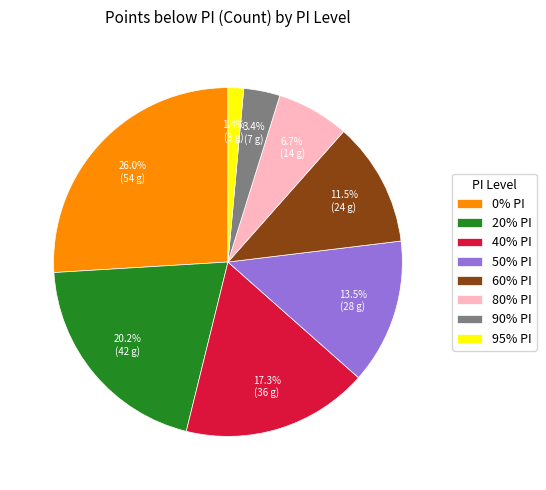

Does 80% PI account for over 50% of the chart?

No